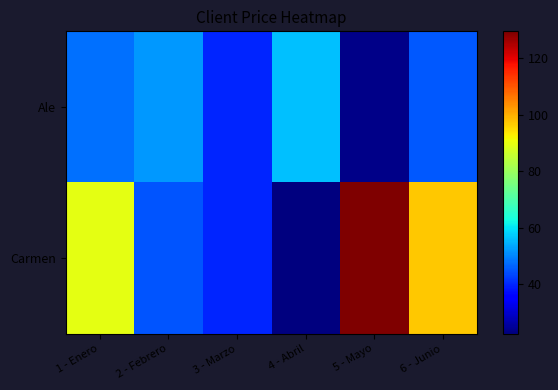

Rank the series by their average value, from lowest to highest.

Ale, Carmen